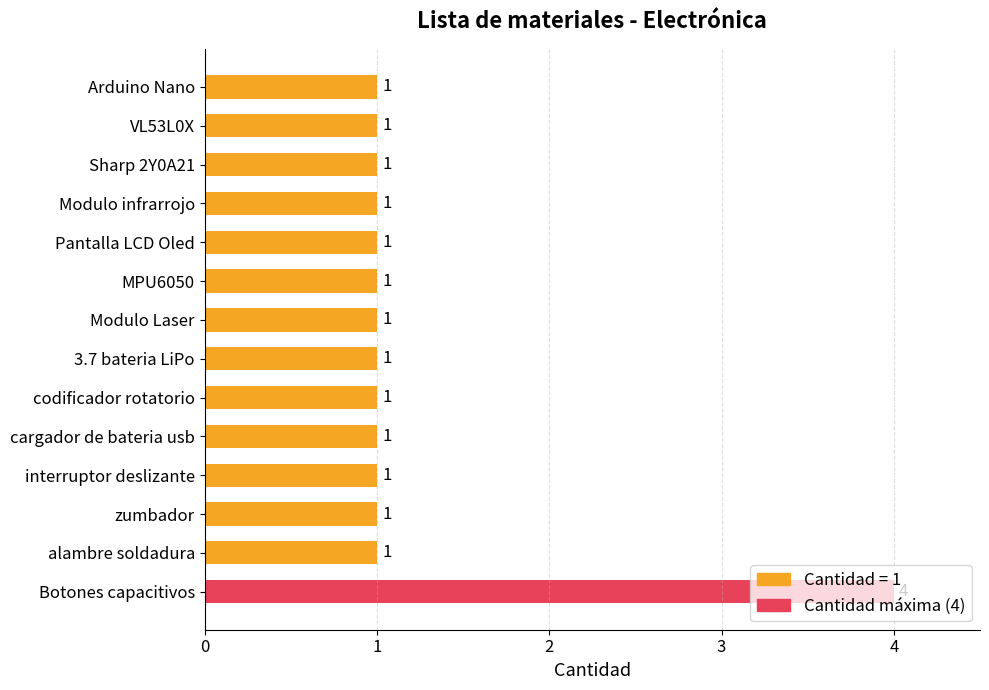

Approximately how many times larger is the value at Modulo Laser compared to Sharp 2Y0A21?

1.0